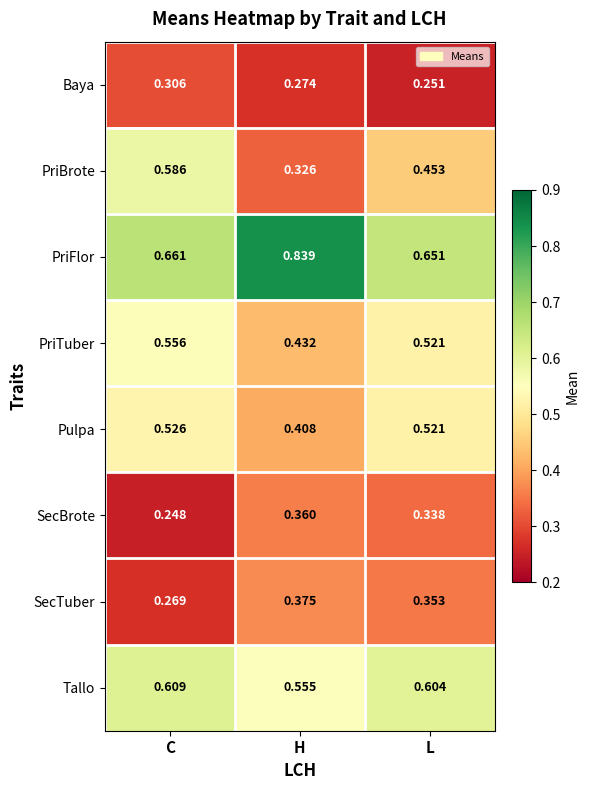

At which category does the chart reach its peak across all series?

H